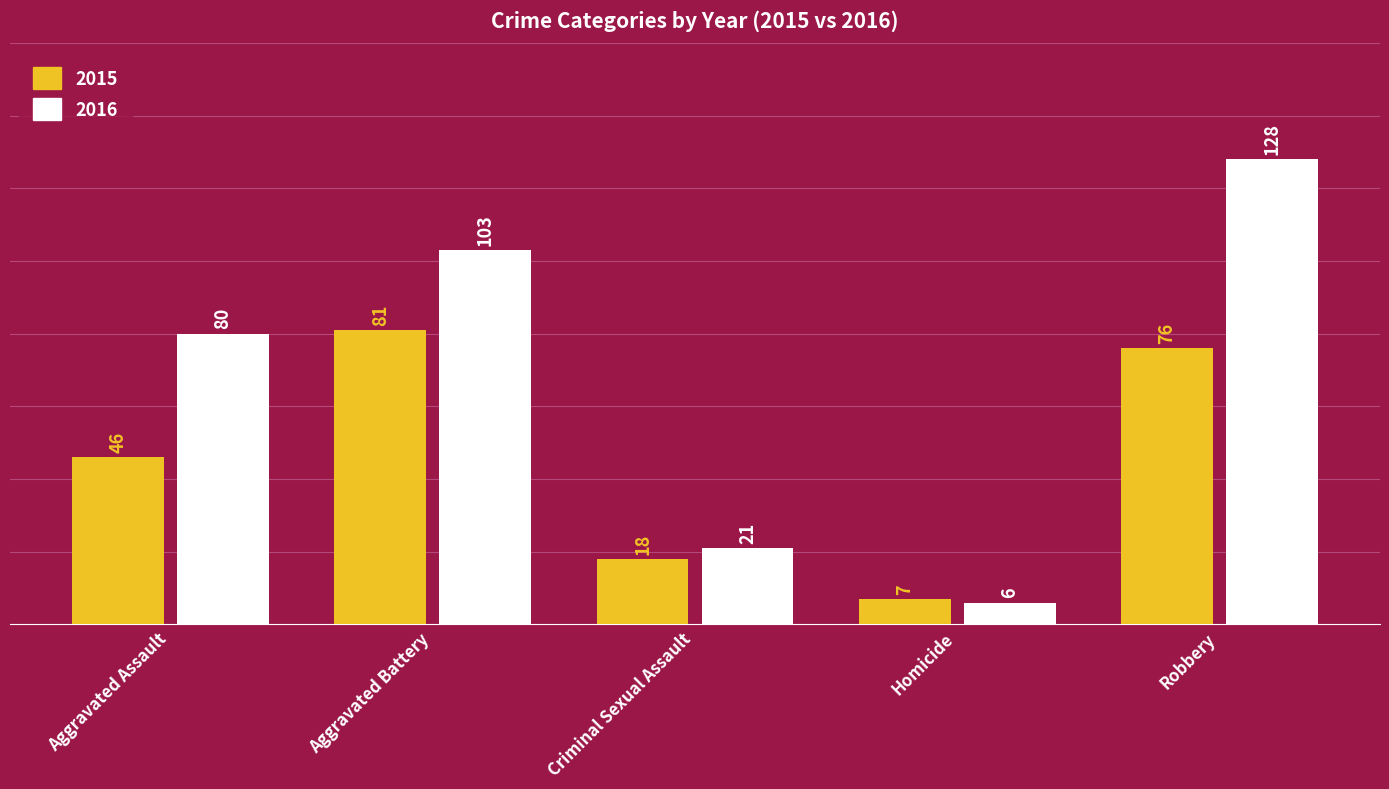

Between Homicide and Robbery, which series saw the biggest shift?

2016